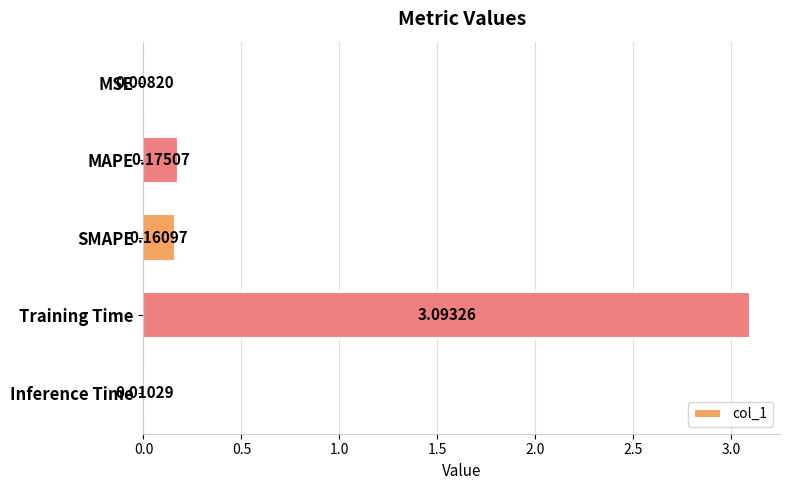

What is the sum of all values?

3.4